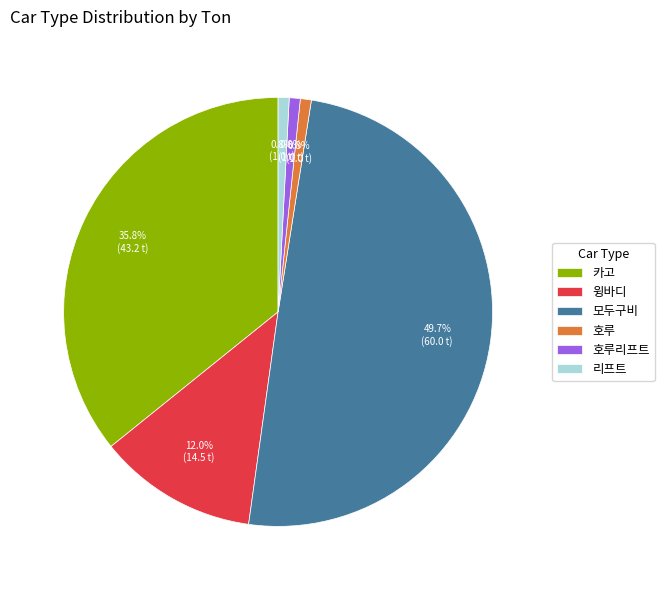

Count the number of slices in the pie.

6